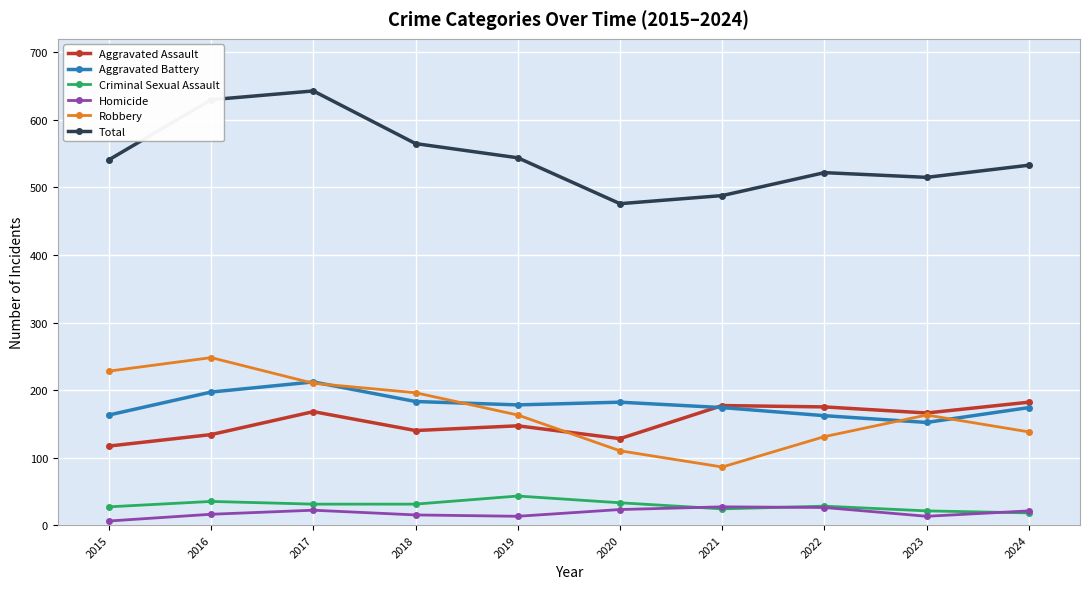

After their last crossing, which series has the higher values: Aggravated Assault or Robbery?

Aggravated Assault